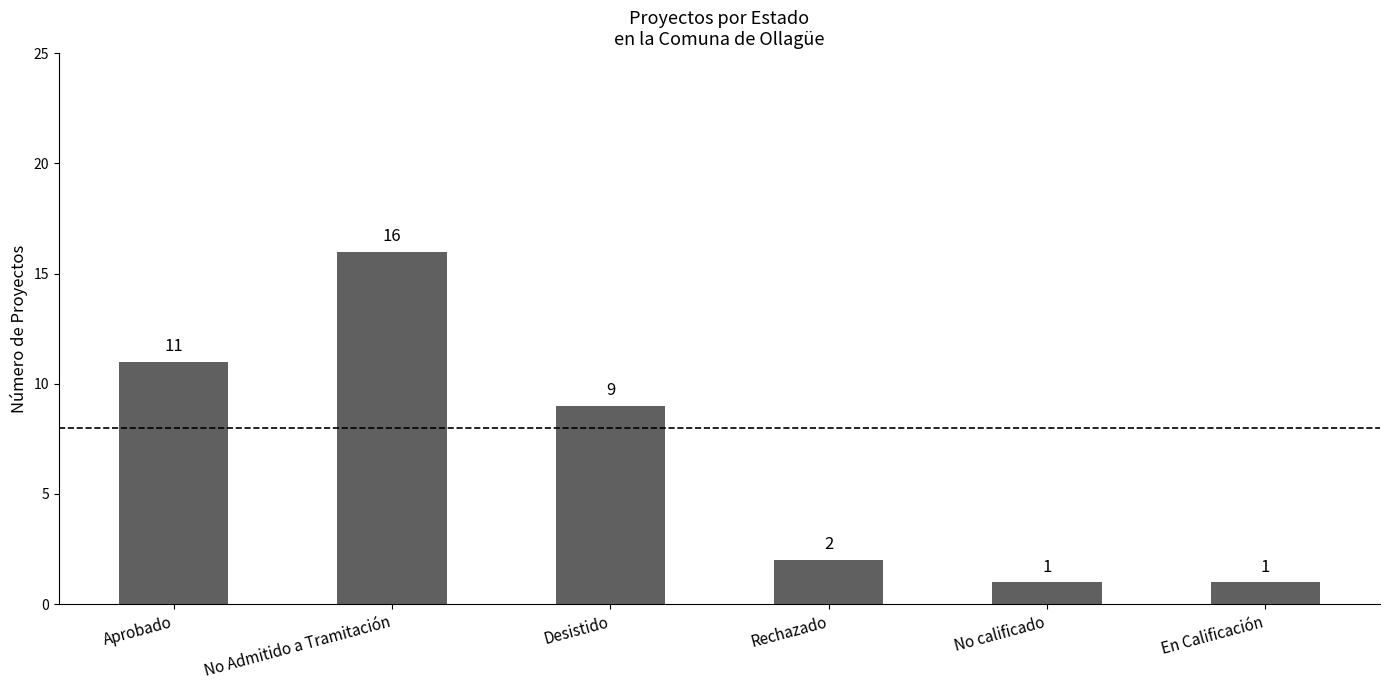

What is the sum of the values at No calificado and Desistido?

10